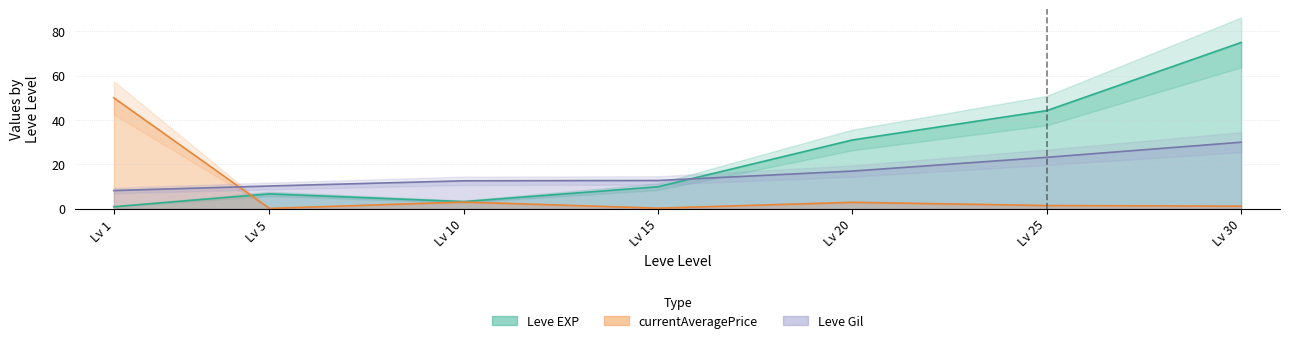

The value of Leve EXP at Lv 15 is 13.8. True or false?

False